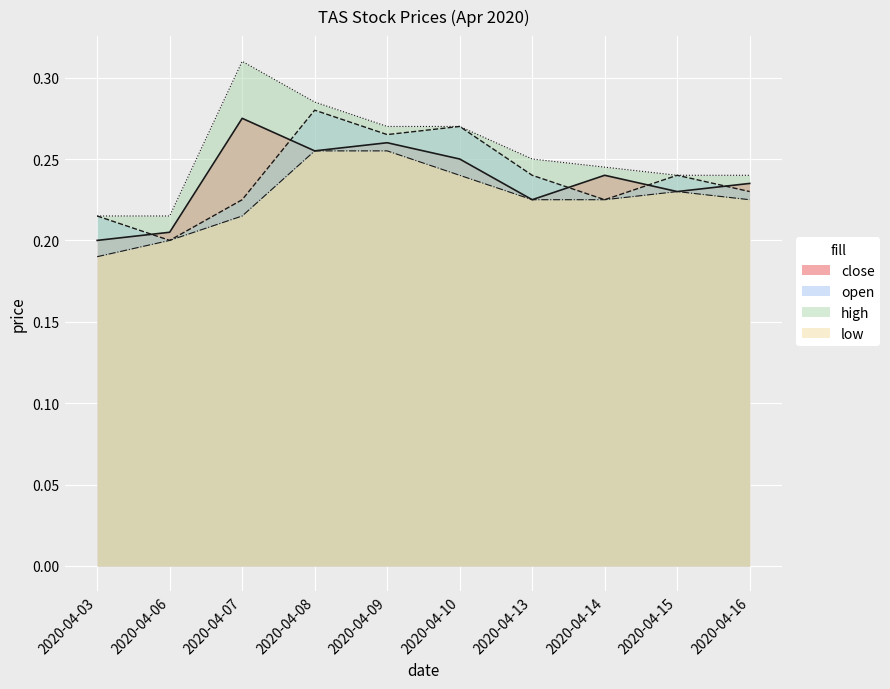

True or false: low and high intersect in this chart.

False